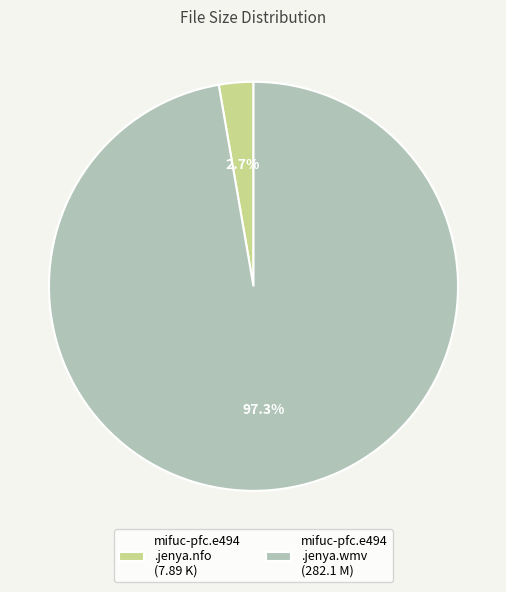

How many slices are in this pie chart?

2